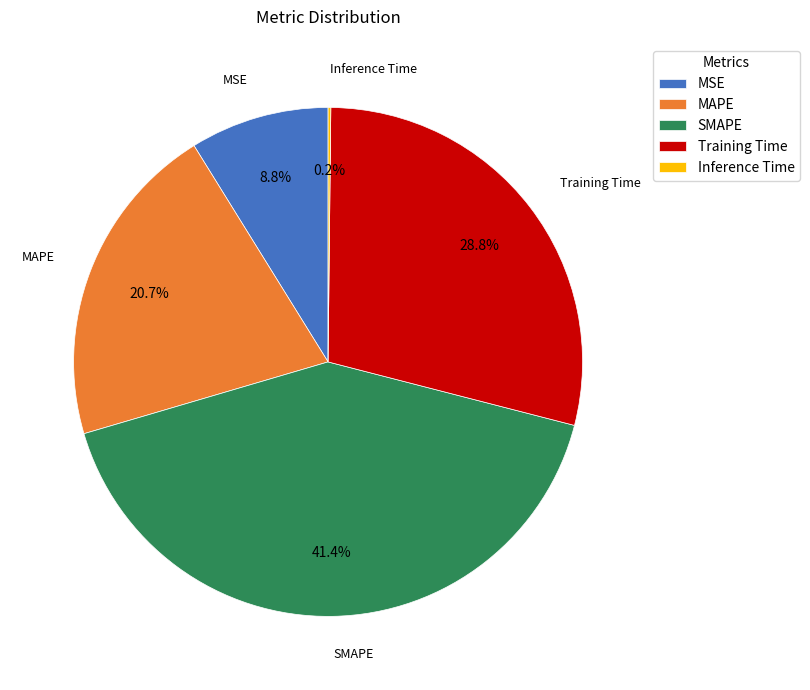

What is the largest slice in the pie chart?

SMAPE